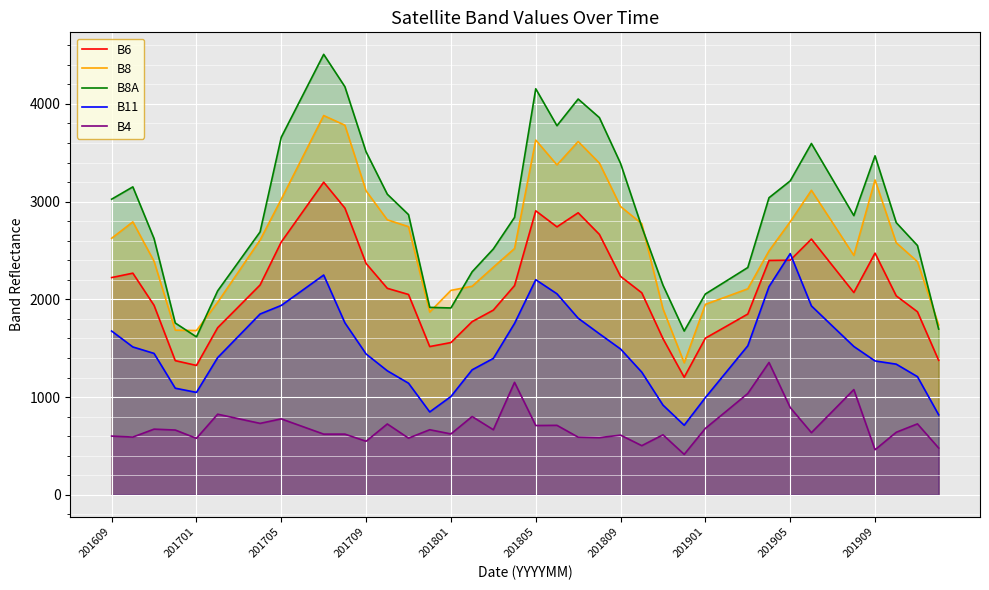

True or false: B6 has more than 1 points higher than both neighbors.

True